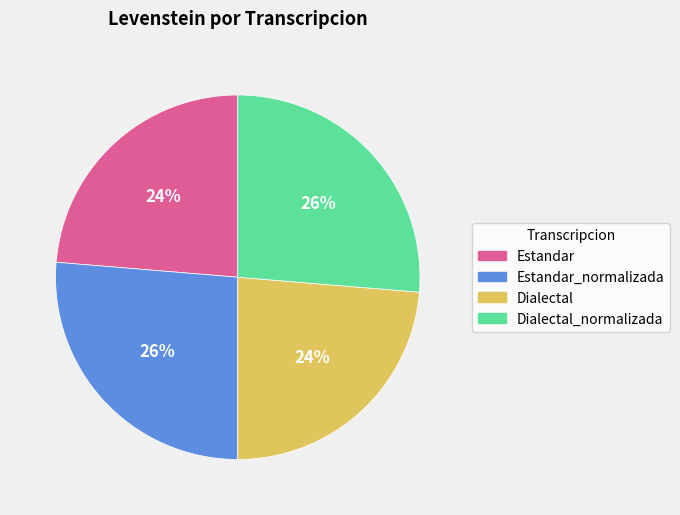

To the nearest percent, what is the average slice percentage?

25%